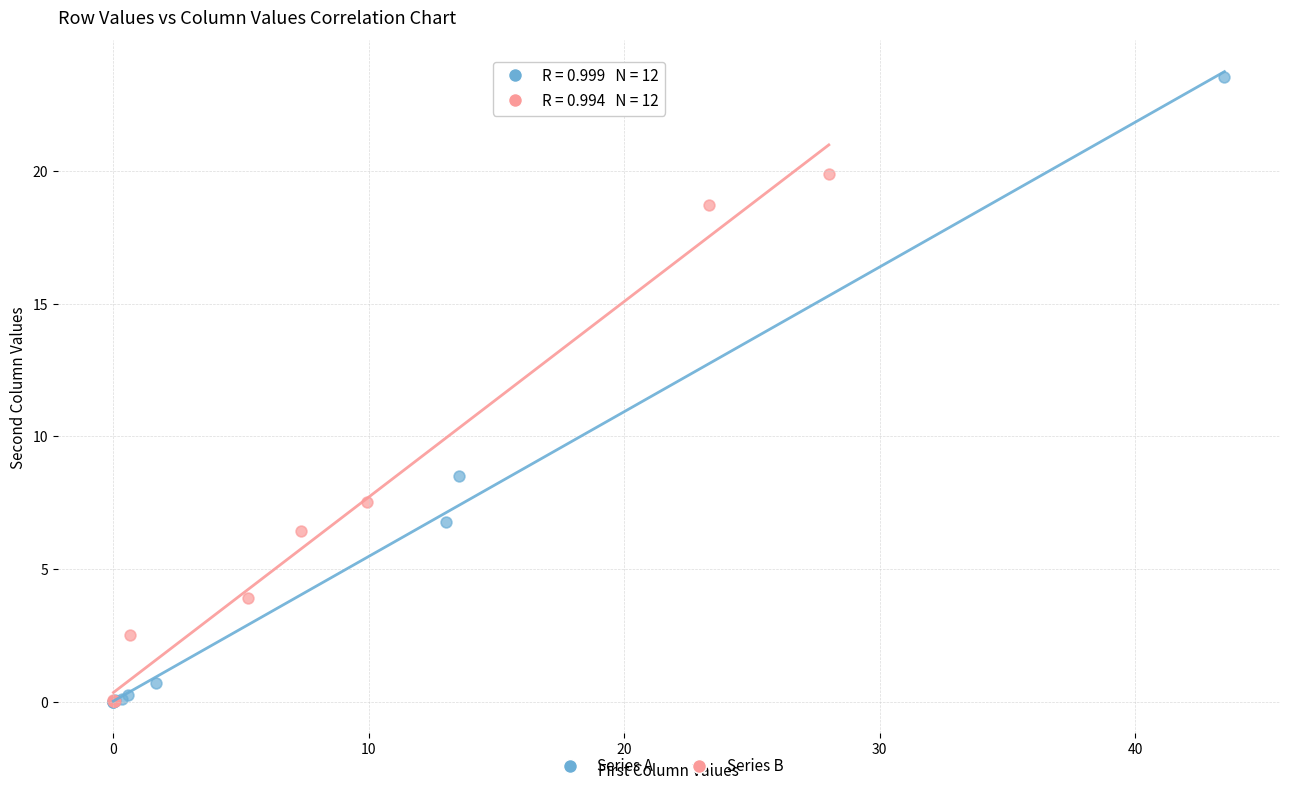

Which series reaches the maximum Y coordinate?

Series A